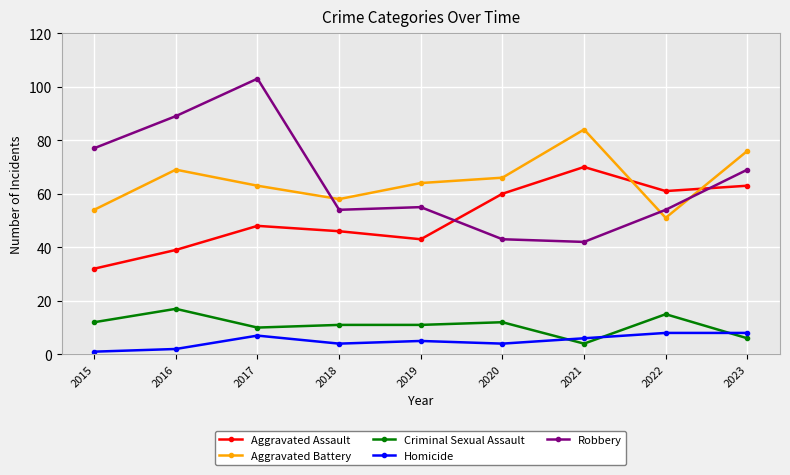

Between 2015 and 2016, which series saw the biggest shift?

Aggravated Battery